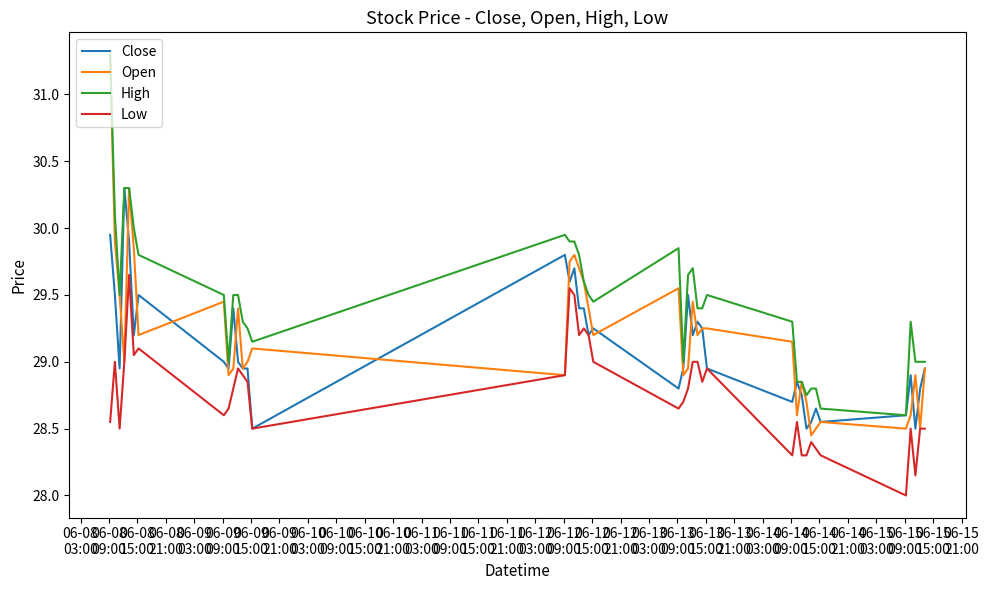

Which series has the largest total across all categories?

High